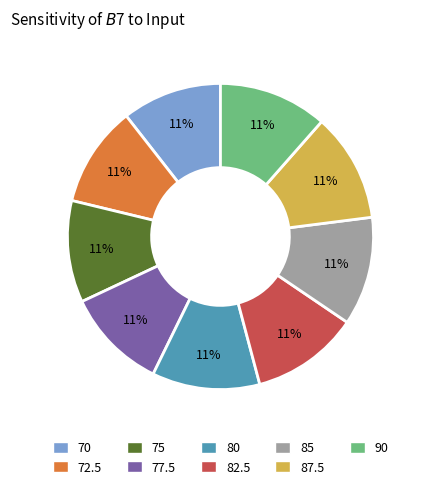

The 85 slice represents 21% of the pie. True or false?

False